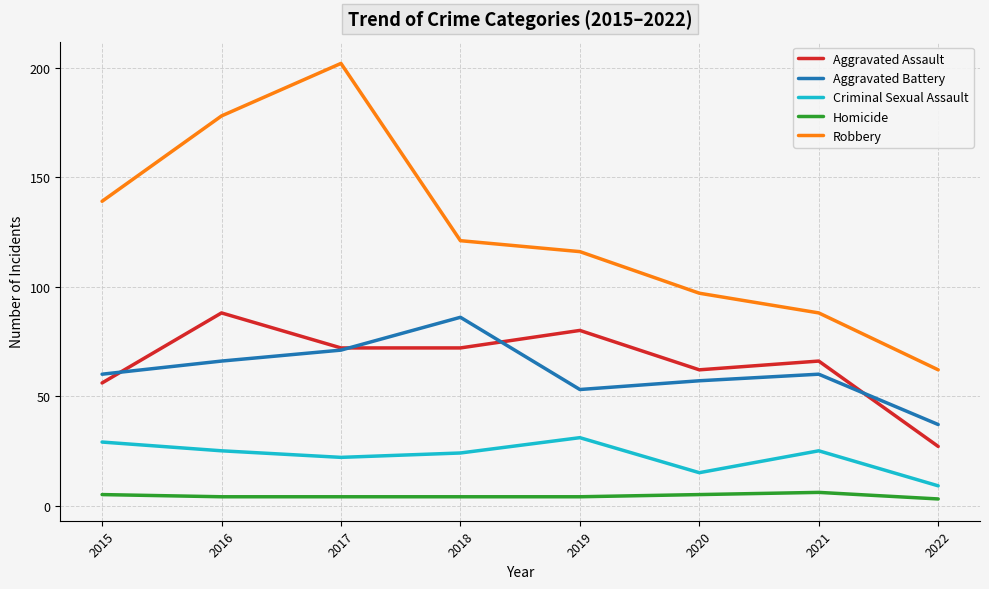

What are all the series names shown in the legend?

Aggravated Assault, Aggravated Battery, Criminal Sexual Assault, Homicide, Robbery